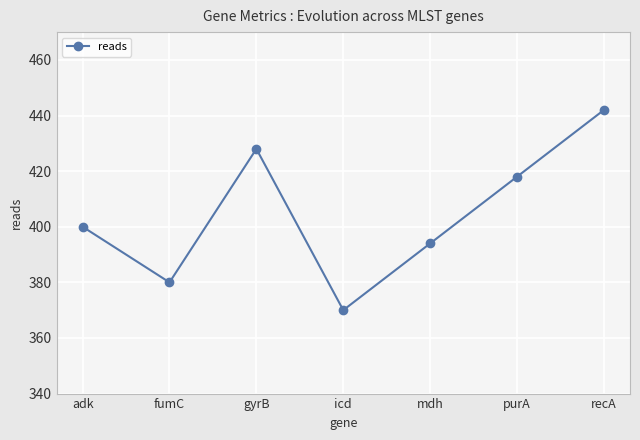

What is the sum of the values at mdh and fumC?

774